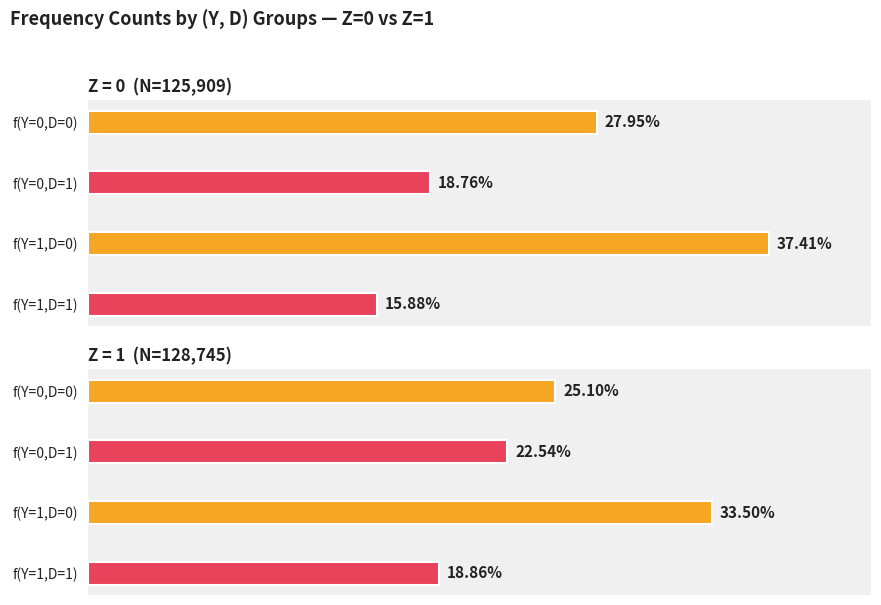

Which series has the largest total across all categories?

Z=1